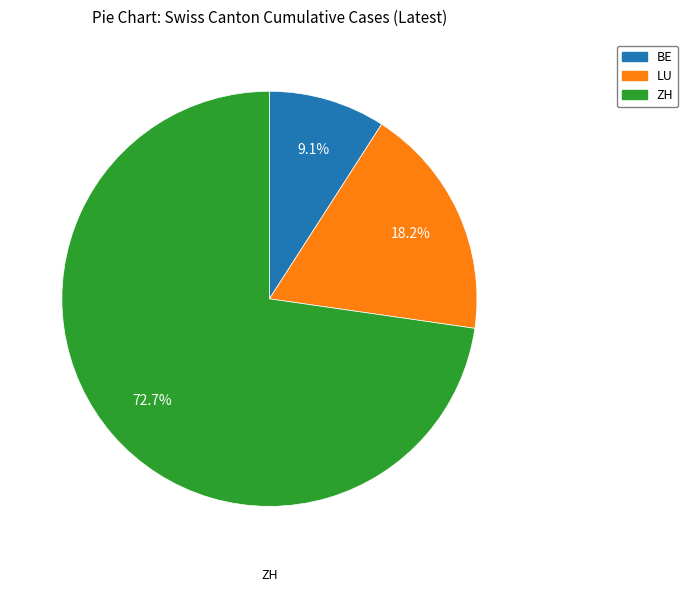

Is there a majority slice in this chart?

Yes